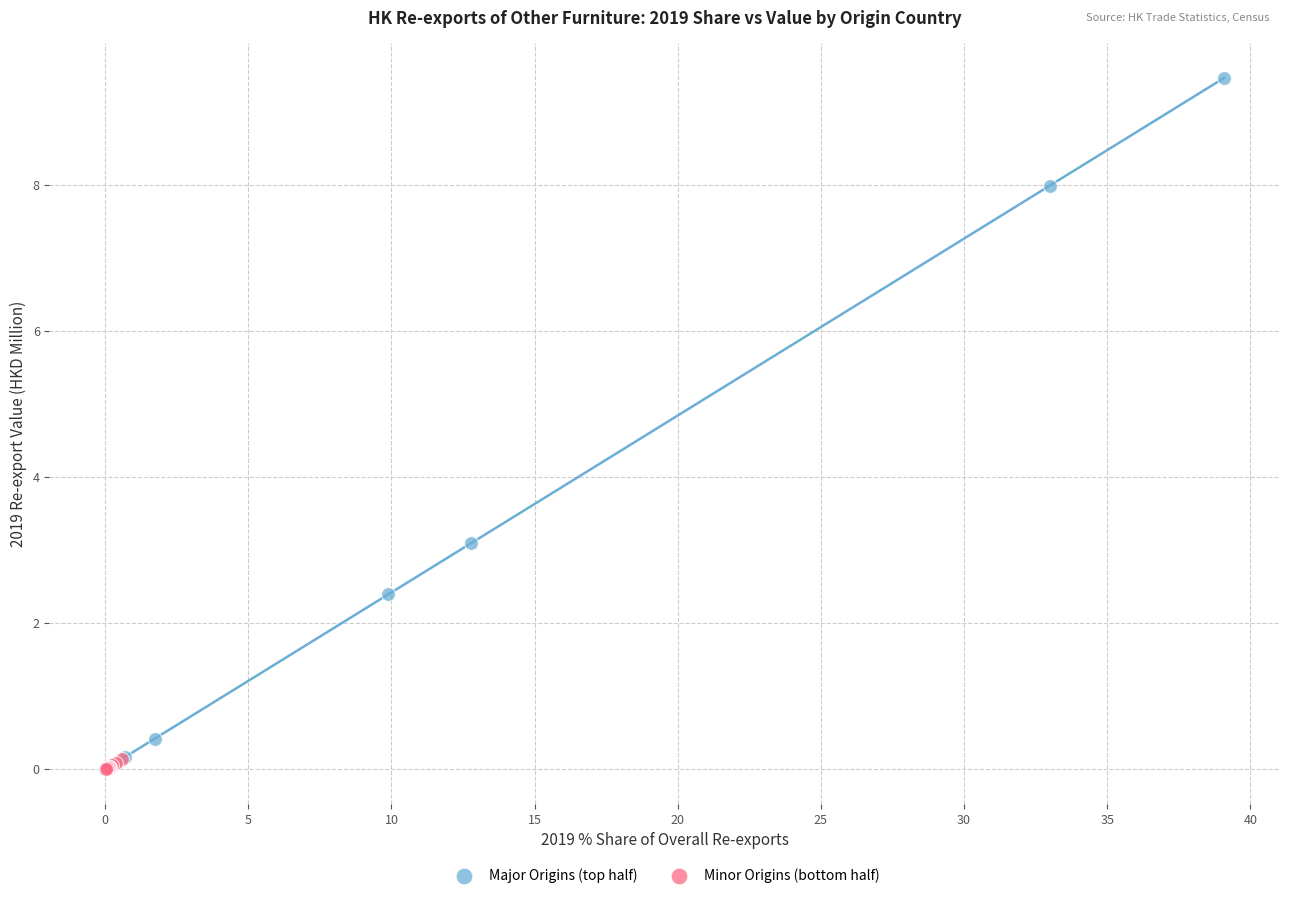

Which series reaches the maximum Y coordinate?

Major Origins (top half)